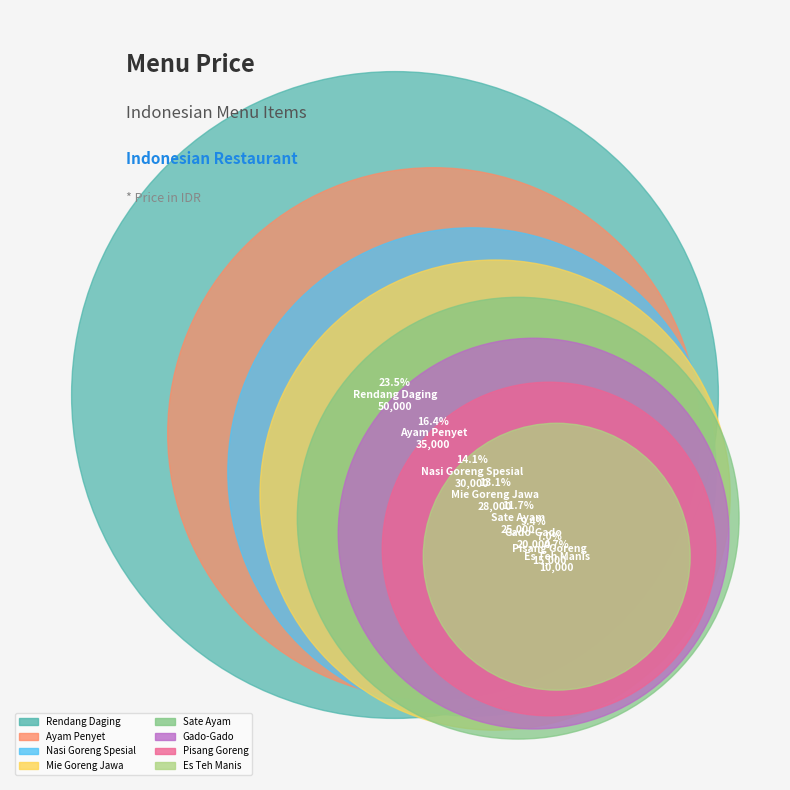

How many segments does this pie chart have?

8